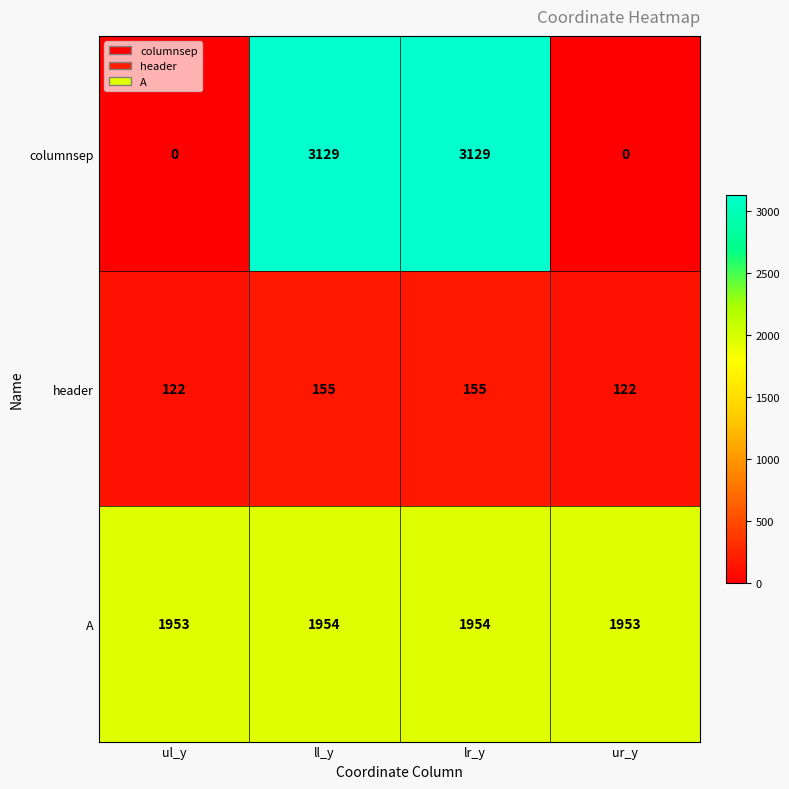

What is the greatest value displayed?

3129